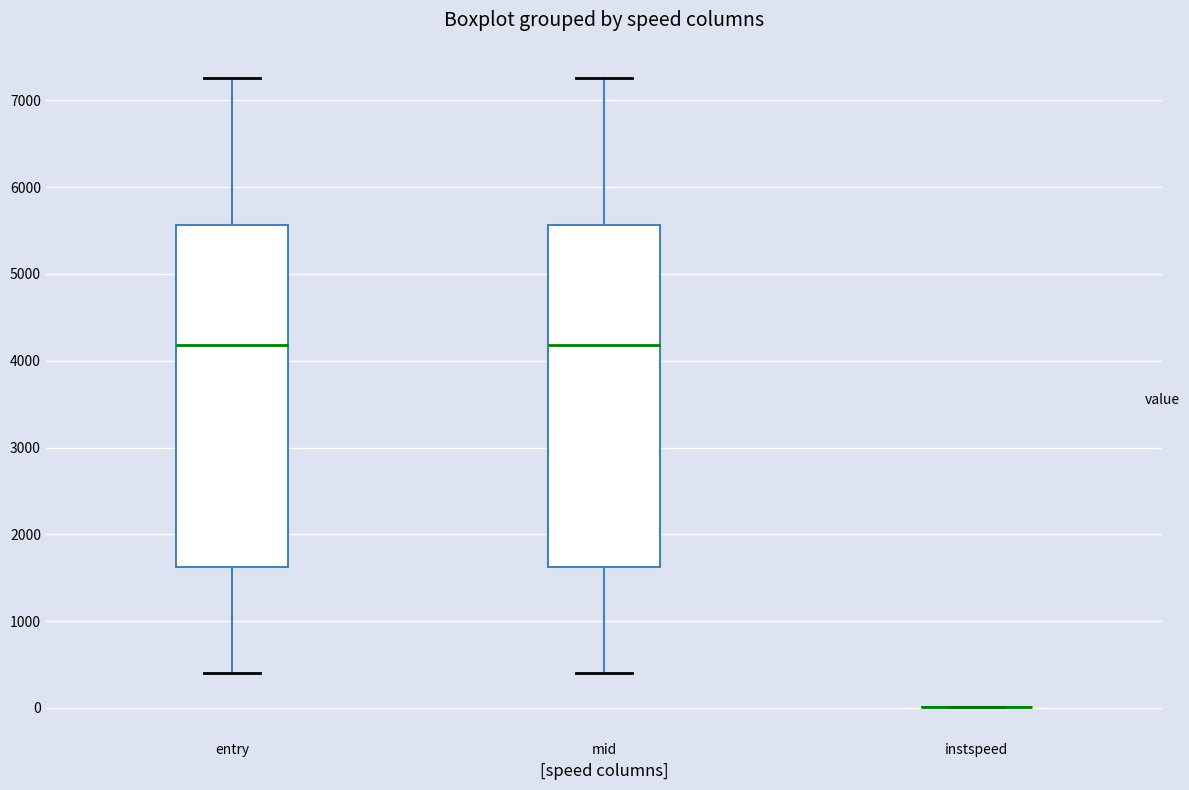

Reading left to right, read every box against the y-axis: the position of its median line, the range the box covers, and the ends of its whiskers. The values are not printed on the chart, so give them approximately, as read against the axis.

entry: median 4200, box 1600 to 5600, whiskers 400 to 7300
mid: median 4200, box 1600 to 5600, whiskers 400 to 7300
instspeed: box collapsed to a line at 0, whiskers 0 to 0